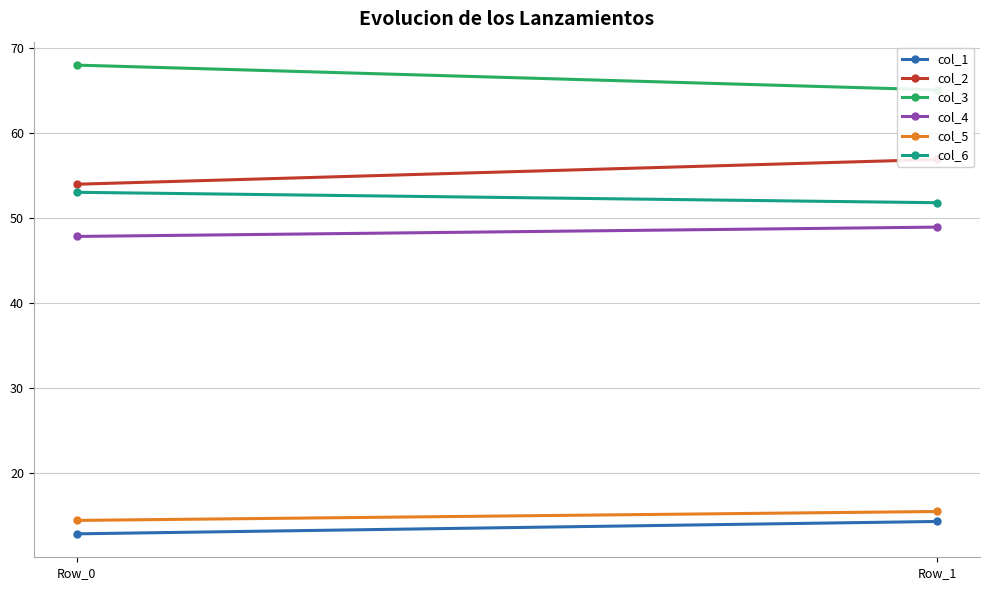

Which category has the highest value in the col_2 series?

Row_1